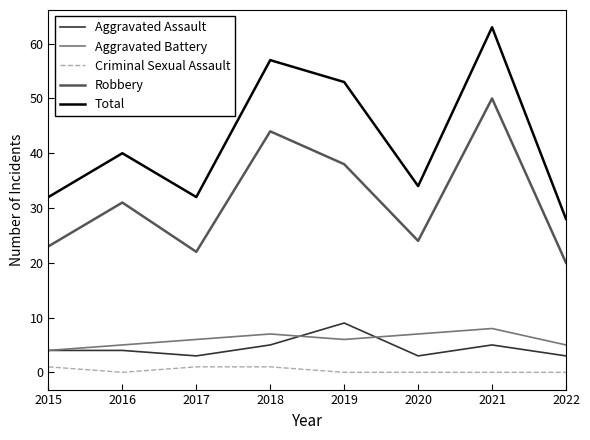

Which series has the largest total across all categories?

Total